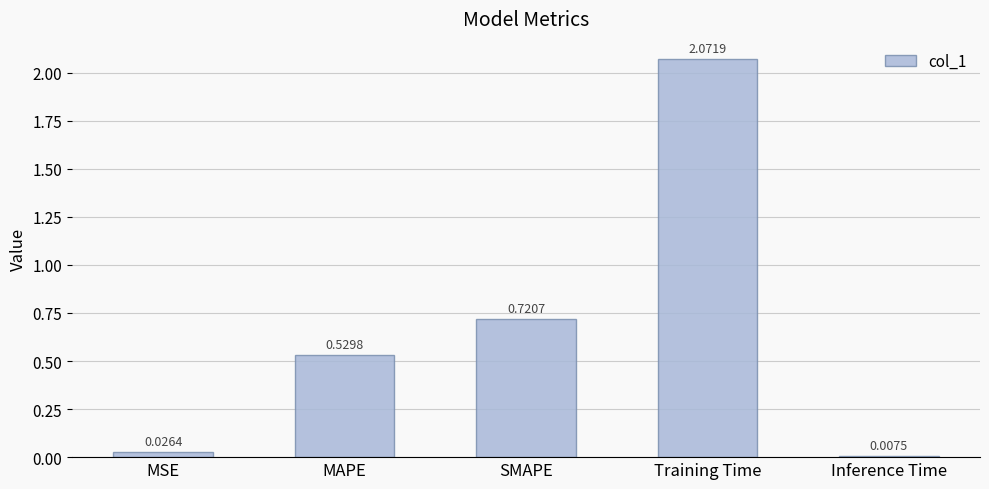

What is the difference between the maximum and second lowest values?

2.0